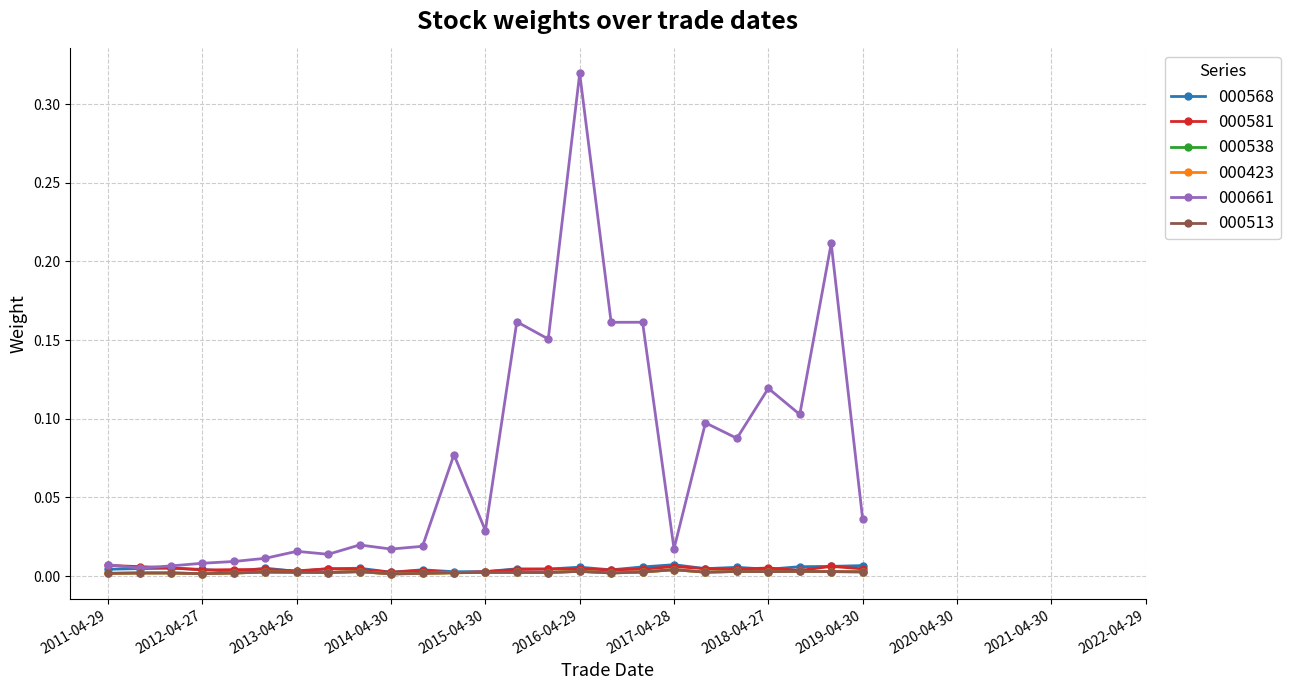

Which series has the largest total across all categories?

000661